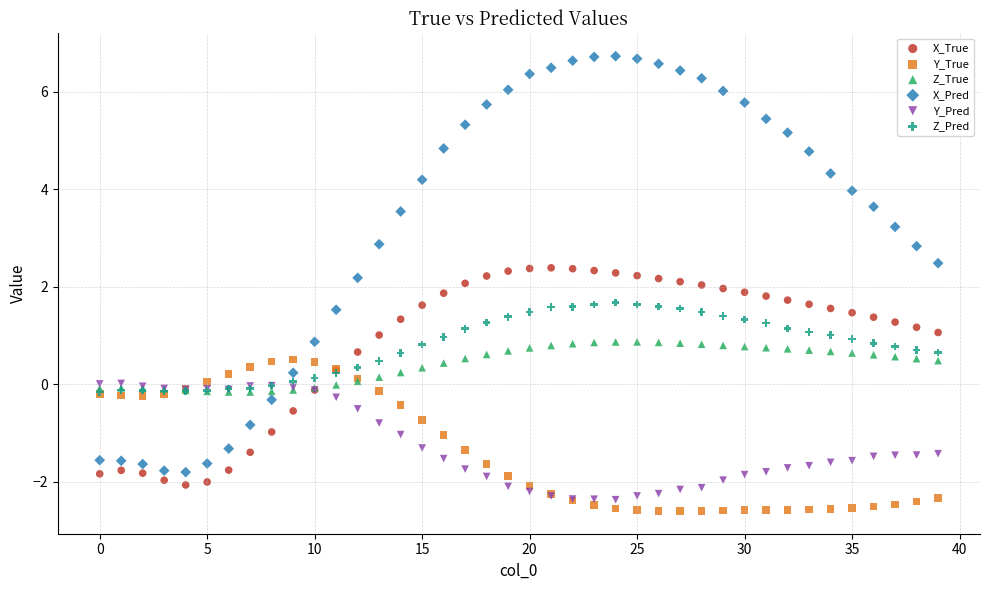

What are all the series names shown in the legend?

X_True, Y_True, Z_True, X_Pred, Y_Pred, Z_Pred